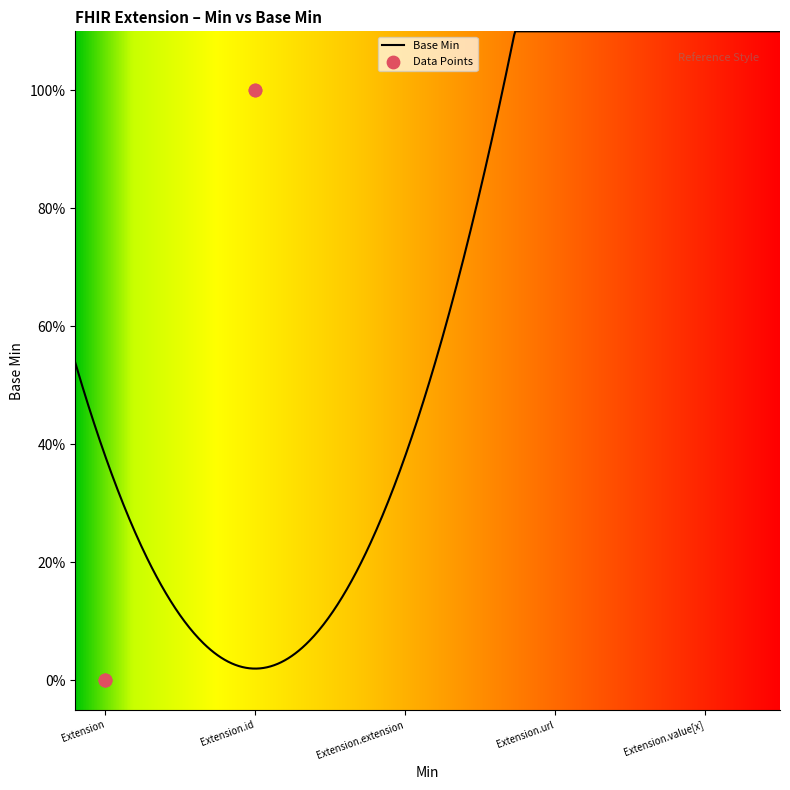

What is the change in value from Extension.id to Extension.url?

+1